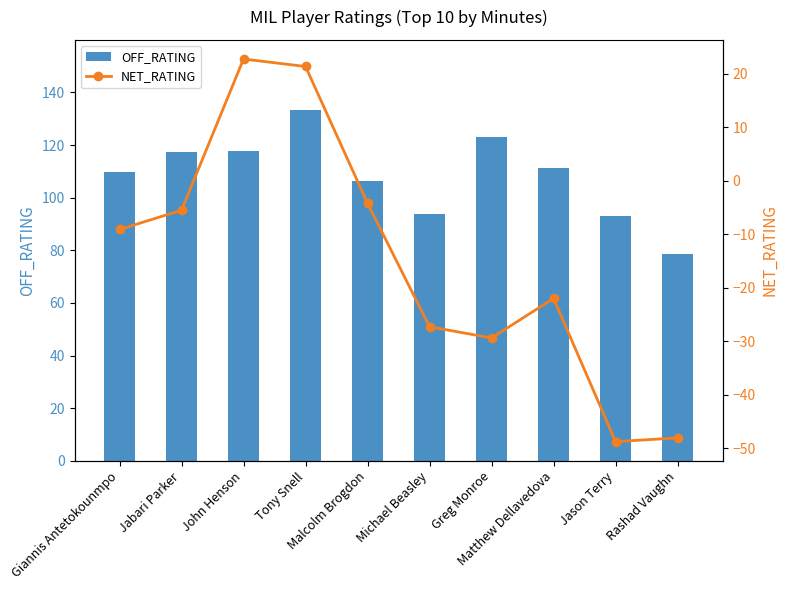

List the labels in order of OFF_RATING value, largest first.

Tony Snell, Greg Monroe, John Henson, Jabari Parker, Matthew Dellavedova, Giannis Antetokounmpo, Malcolm Brogdon, Michael Beasley, Jason Terry, Rashad Vaughn